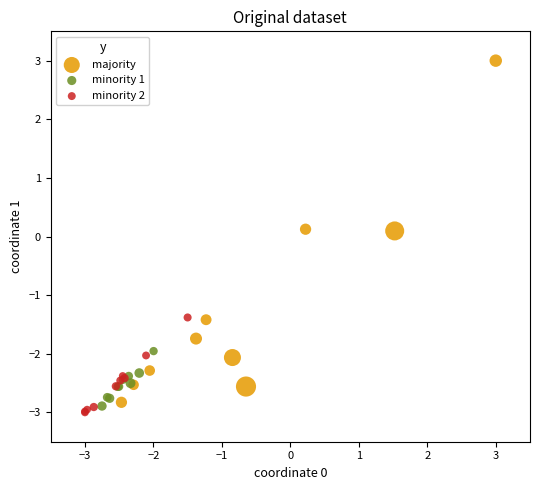

Which series reaches the maximum Y coordinate?

majority